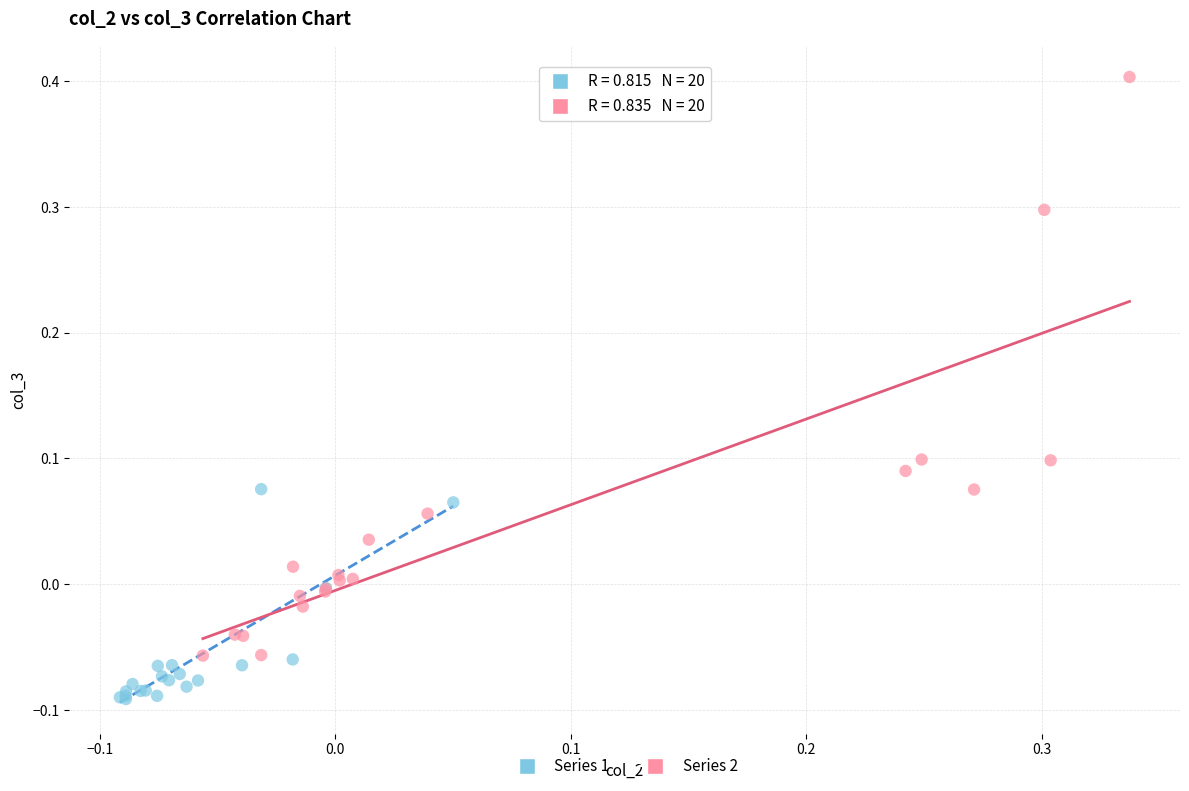

Which series reaches the minimum Y coordinate?

Series 1